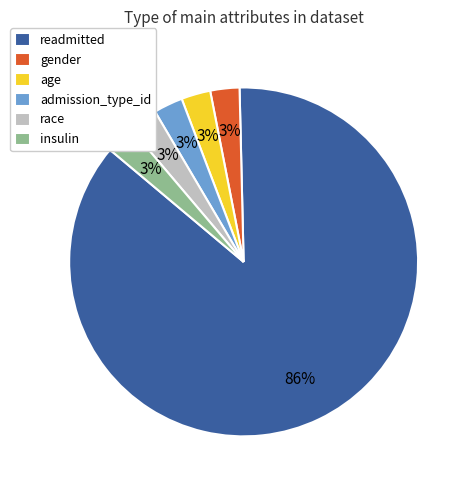

To the nearest percent, what is the average slice percentage?

17%